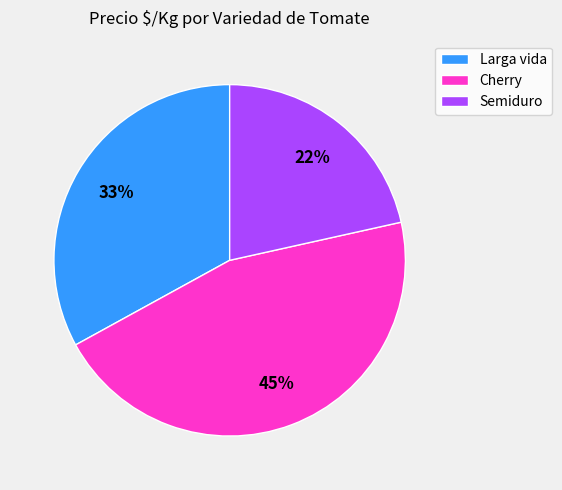

Which category has the biggest portion of the pie?

Cherry